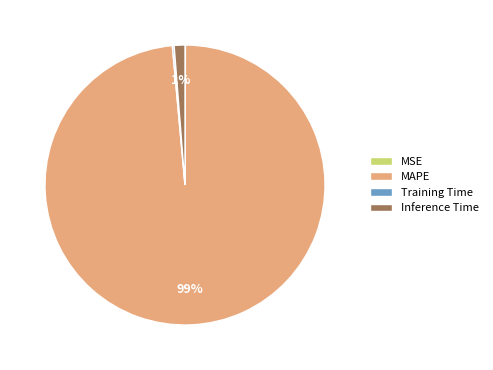

What is the largest slice in the pie chart?

MAPE